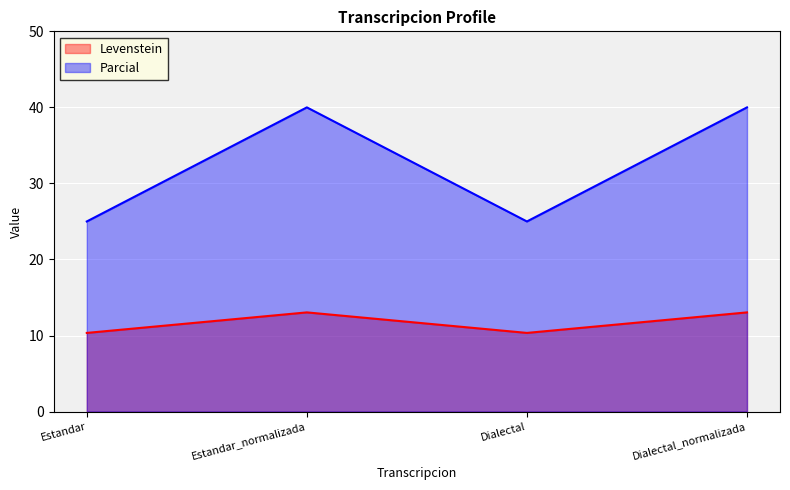

True or false: Parcial has more than 1 points higher than both neighbors.

False